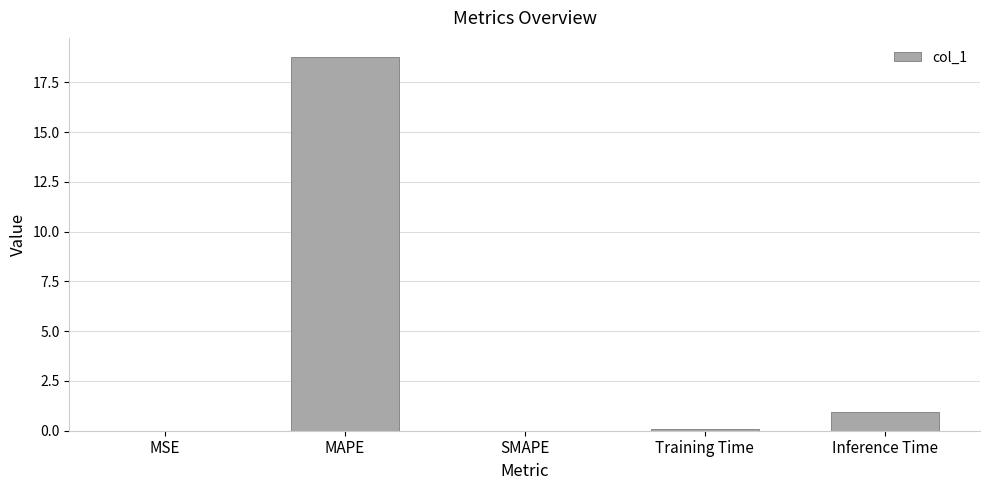

What is the maximum value shown in the chart?

18.8